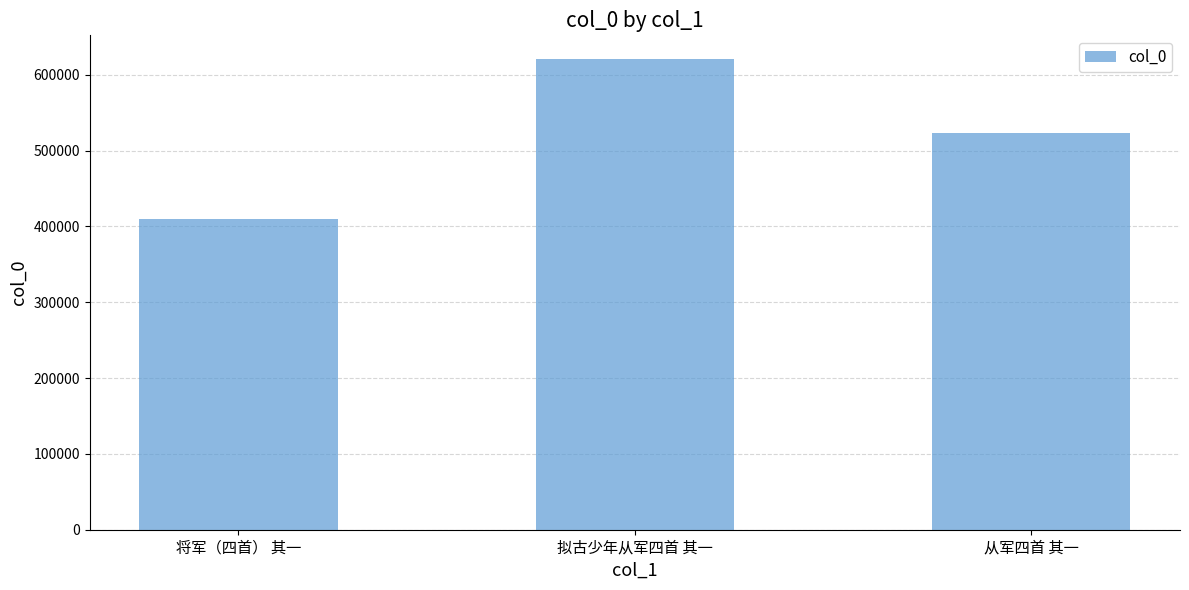

What is the label of the 2nd bar from the right?

拟古少年从军四首 其一